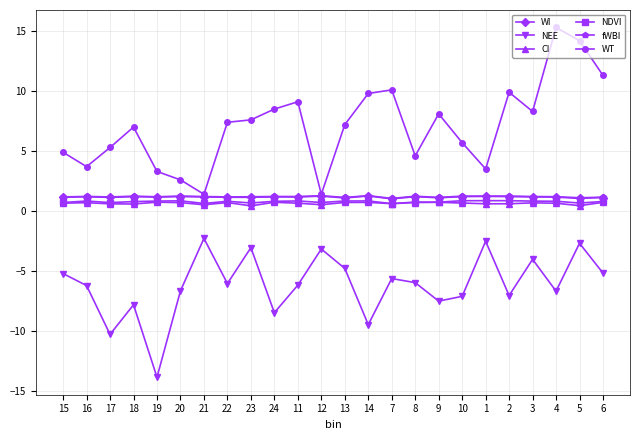

True or false: WT and NDVI cross at least once.

False